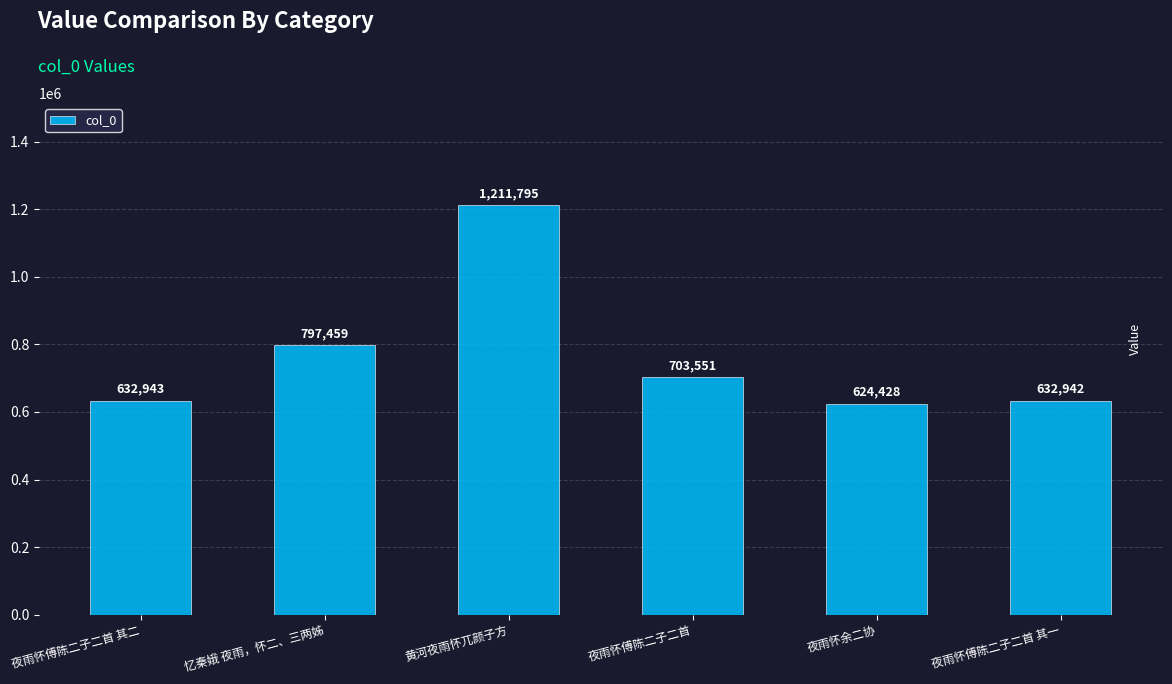

What is the maximum value shown in the chart?

1211795